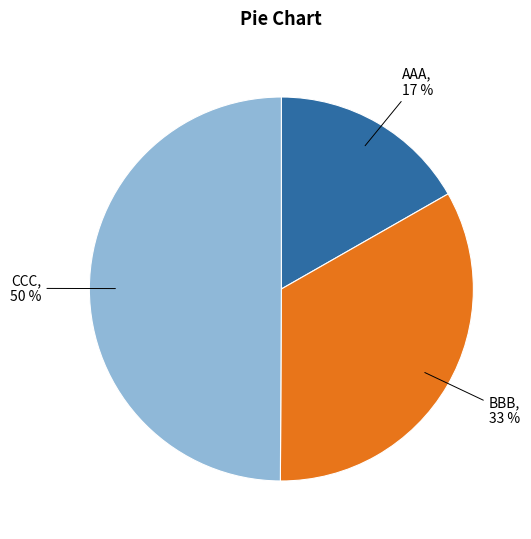

Rank the categories by value from lowest to highest.

AAA, BBB, CCC